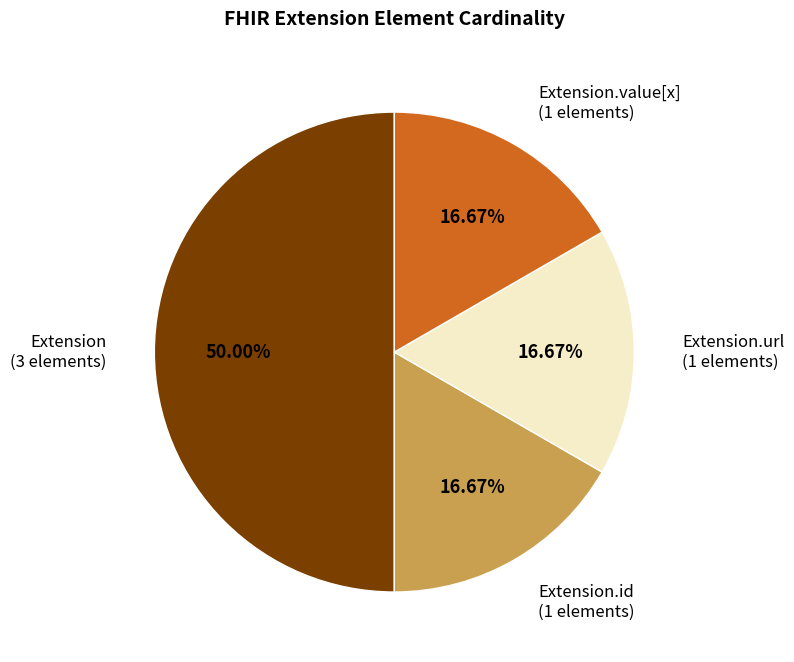

To the nearest percent, what portion does Extension.value[x] represent?

17%